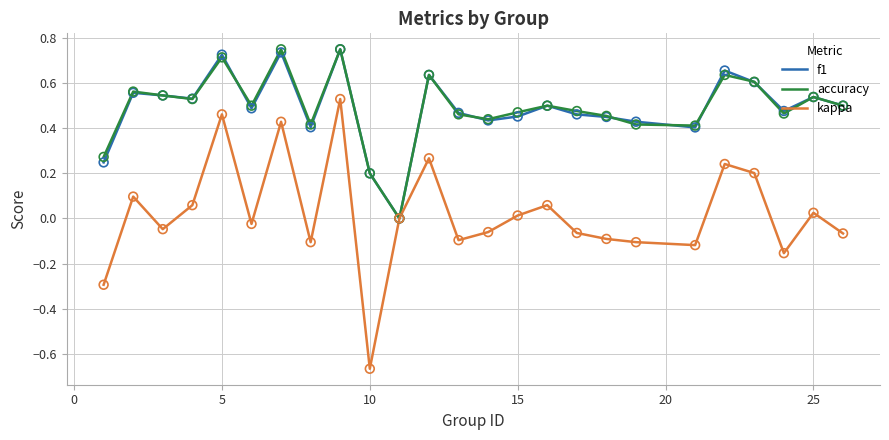

Which series has the largest range (max minus min)?

kappa